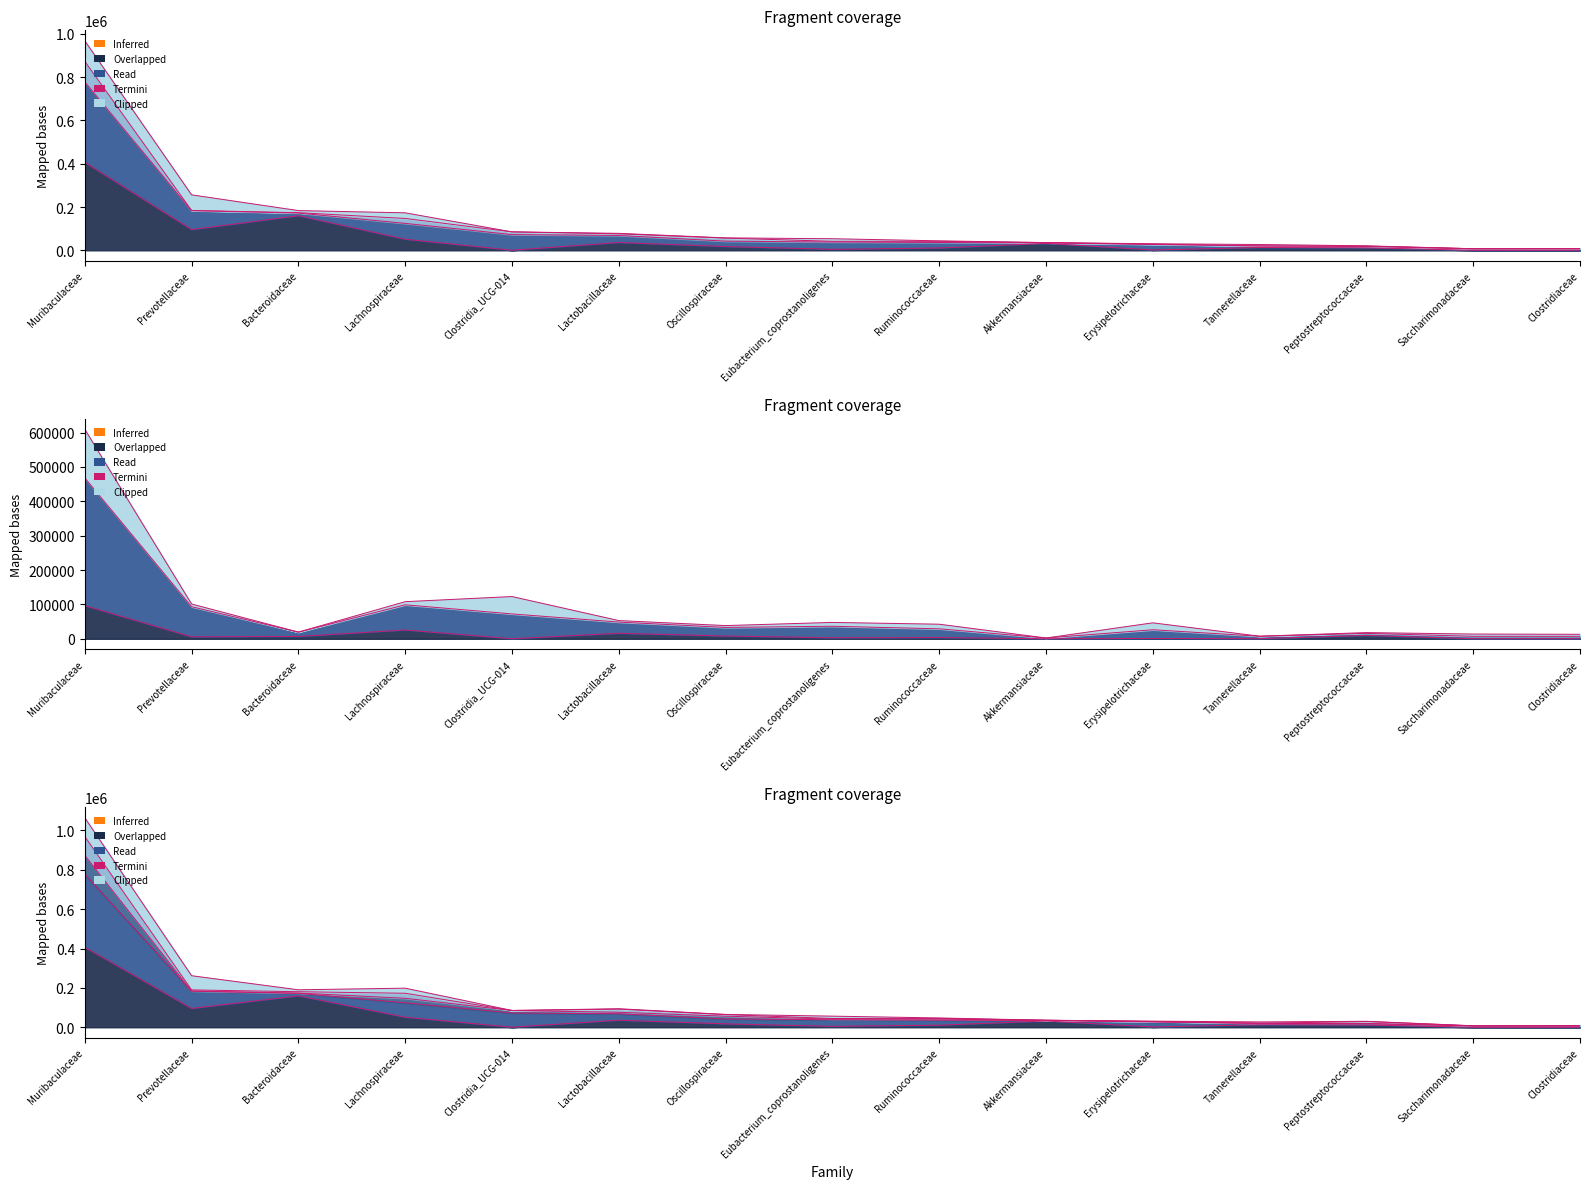

At how many categories does at least one series exceed 395900?

1